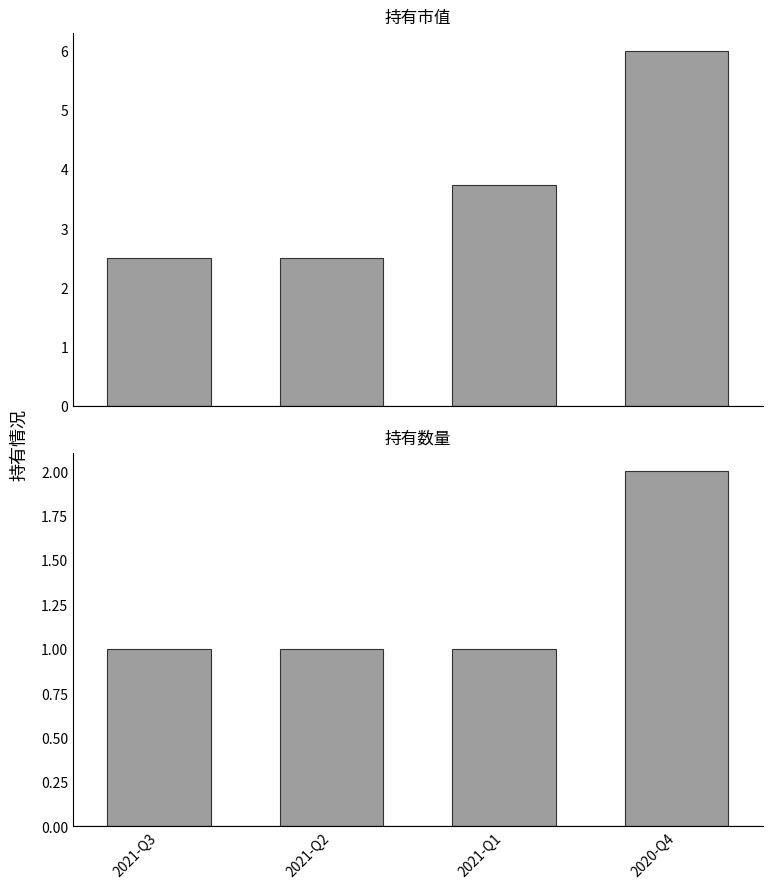

True or false: 持有市值 has a value of 8.0 at 2020-Q4.

False